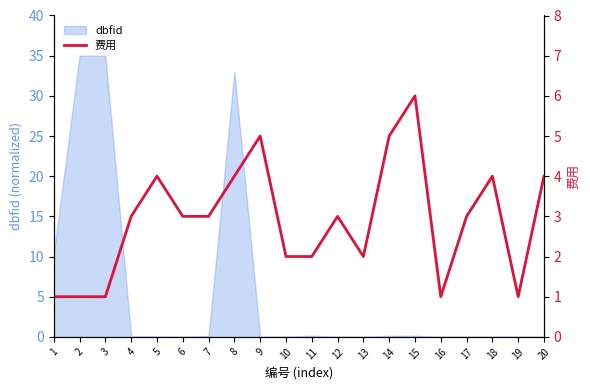

The dbfid series shows 0.0 at 6. True or false?

True